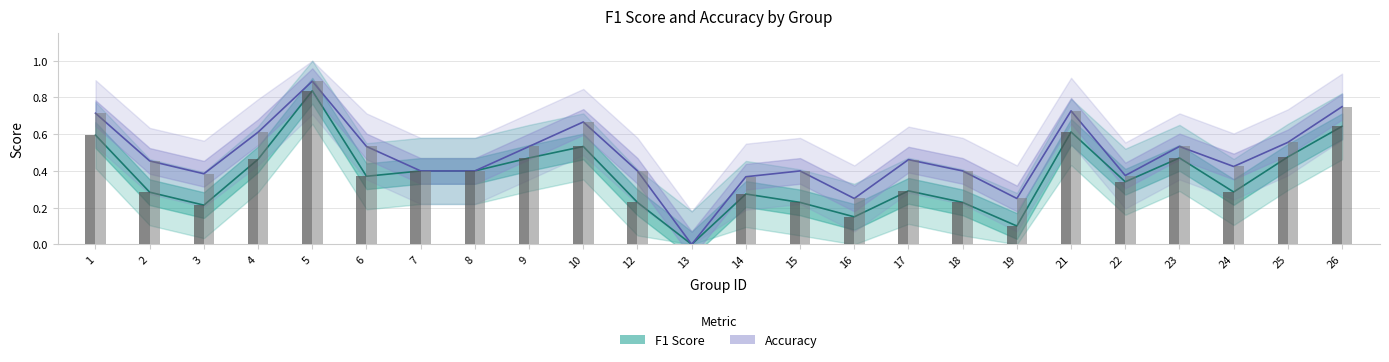

Rank the categories by Accuracy value from highest to lowest.

5, 26, 21, 1, 10, 4, 25, 6, 9, 23, 17, 2, 24, 7, 8, 12, 15, 18, 3, 22, 14, 16, 19, 13